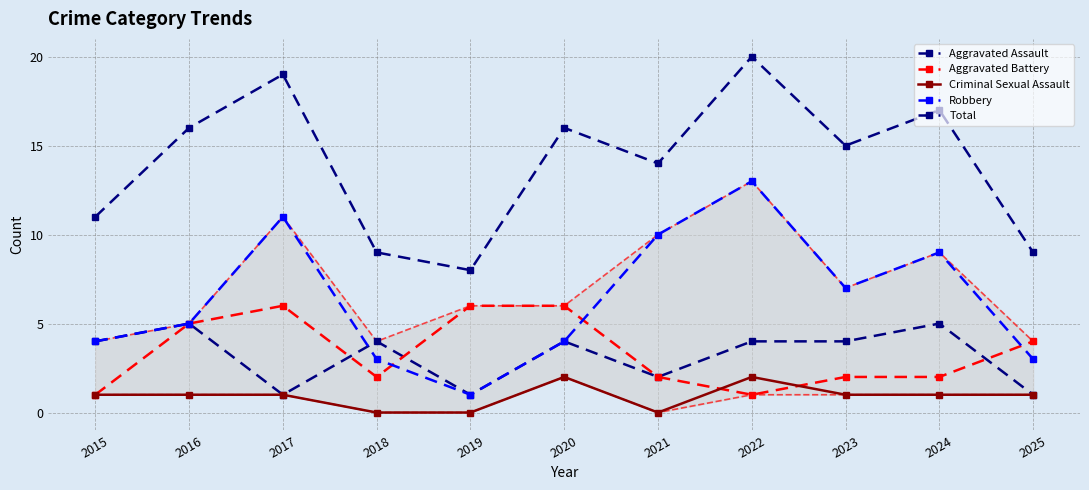

At which category is the sum across all series the highest?

2022